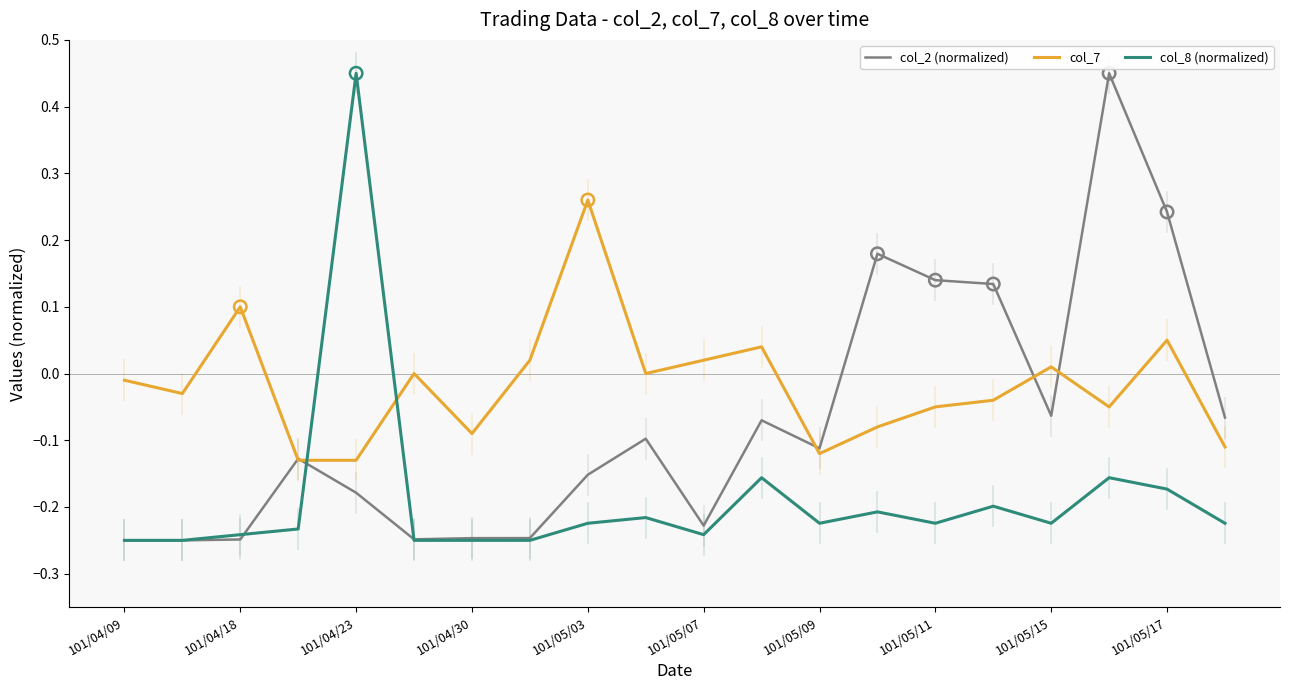

Which series has the largest total across all categories?

col_7